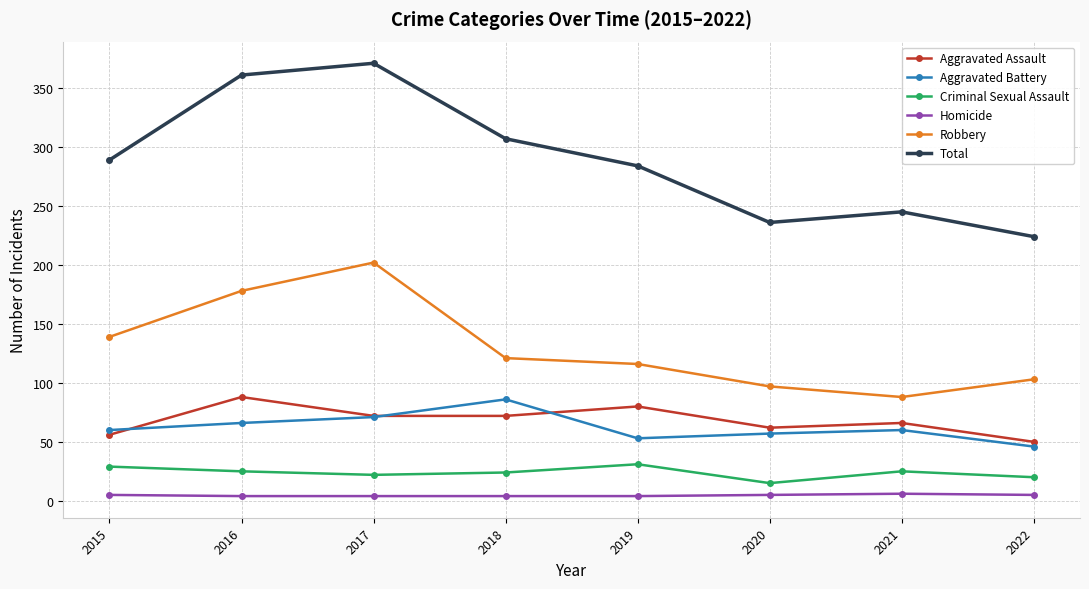

Where is the first local minimum for Aggravated Battery?

2019